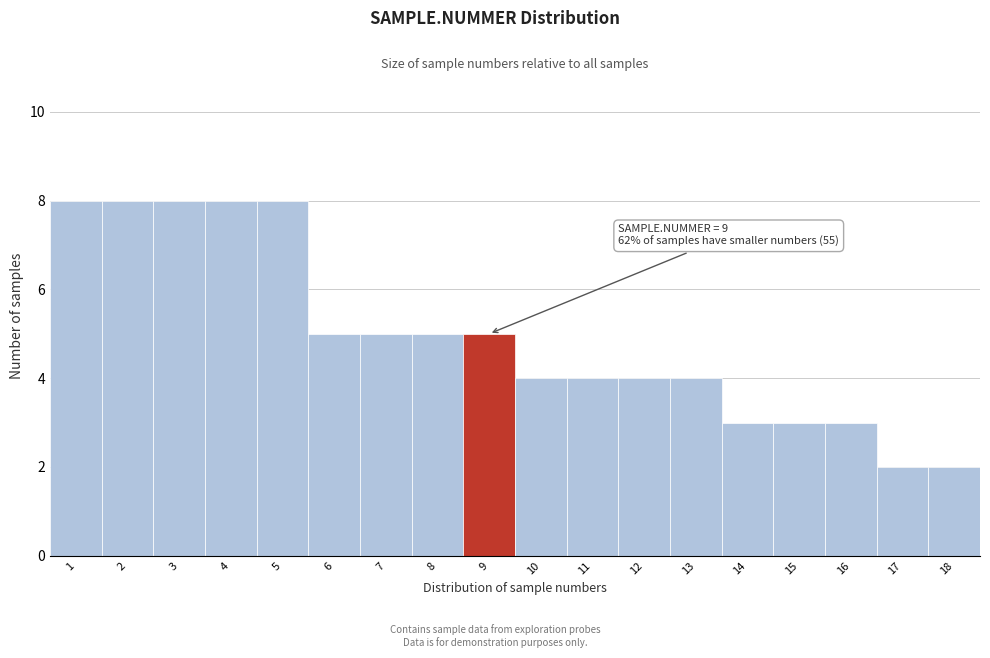

Reading left to right, transcribe all the data shown in this chart.

8	8	8	8	8	5	5	5	5	4	4	4	4	3	3	3	2	2